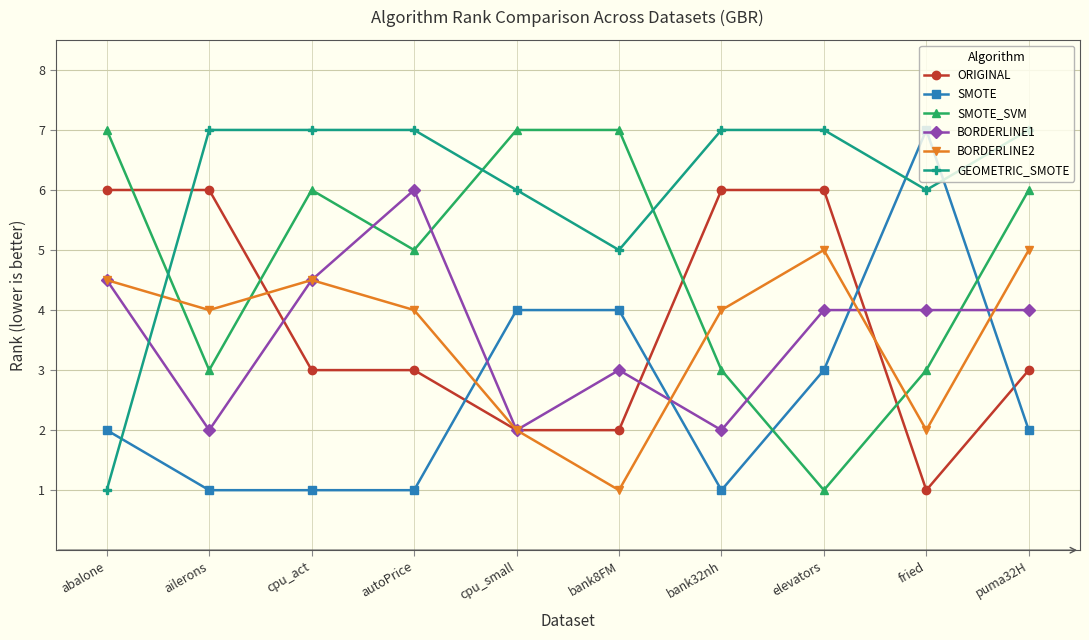

At autoPrice, list the series in order from smallest to largest.

SMOTE, ORIGINAL, BORDERLINE2, SMOTE_SVM, BORDERLINE1, GEOMETRIC_SMOTE